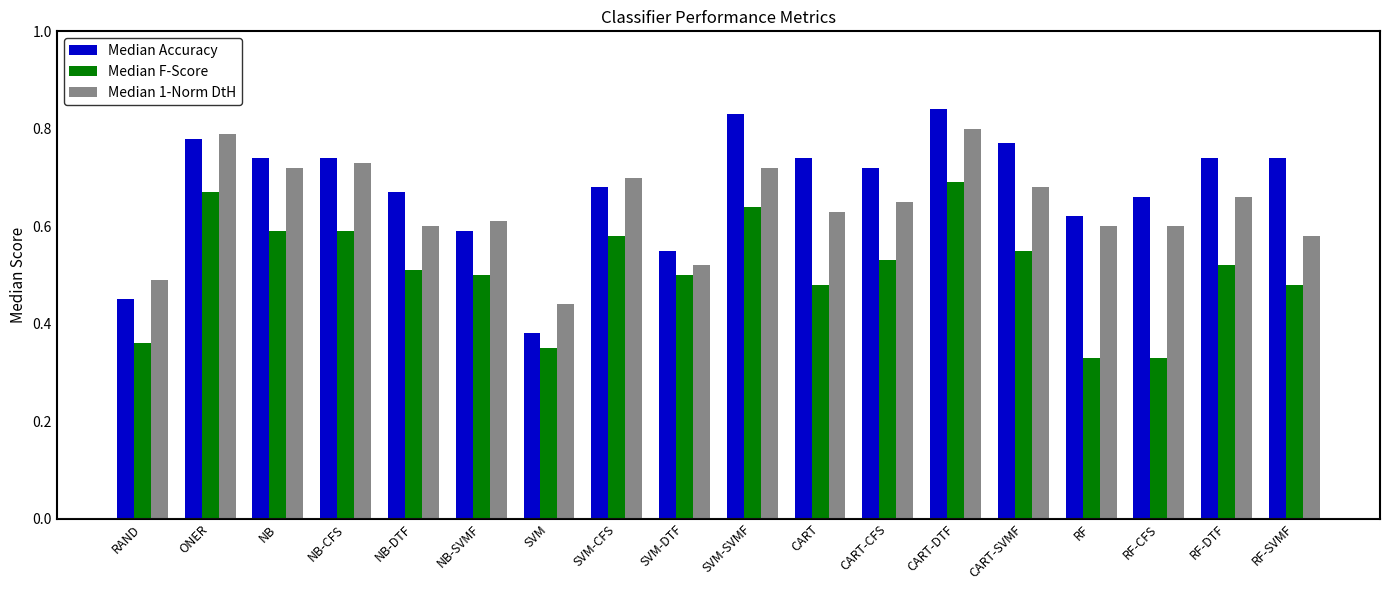

What is the label of the 11th bar from the left?

CART